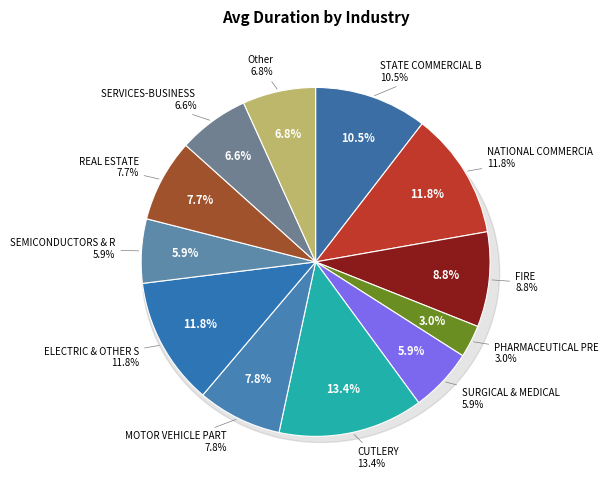

What is the smallest slice in the pie chart?

PHARMACEUTICAL PREPARATIONS